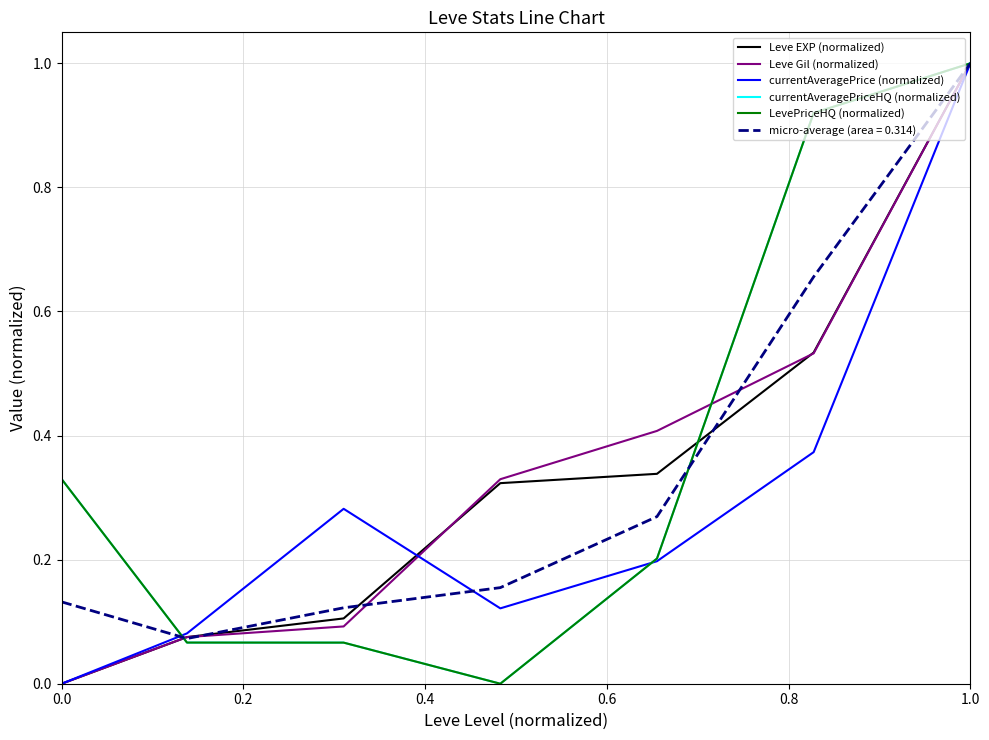

Is this an area chart (filled region under the line)?

No